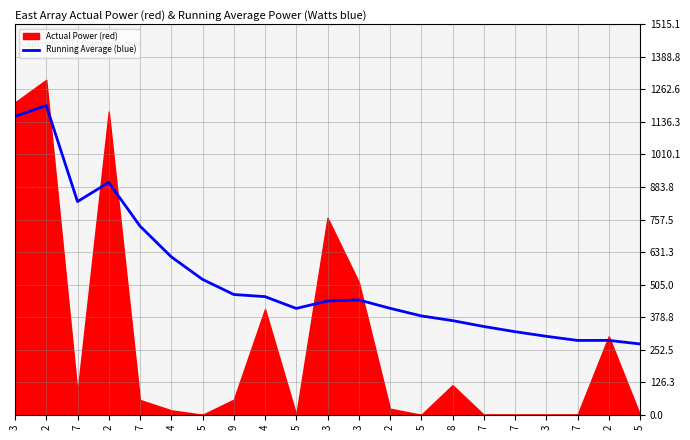

The value at 5 is 118.7. True or false?

False